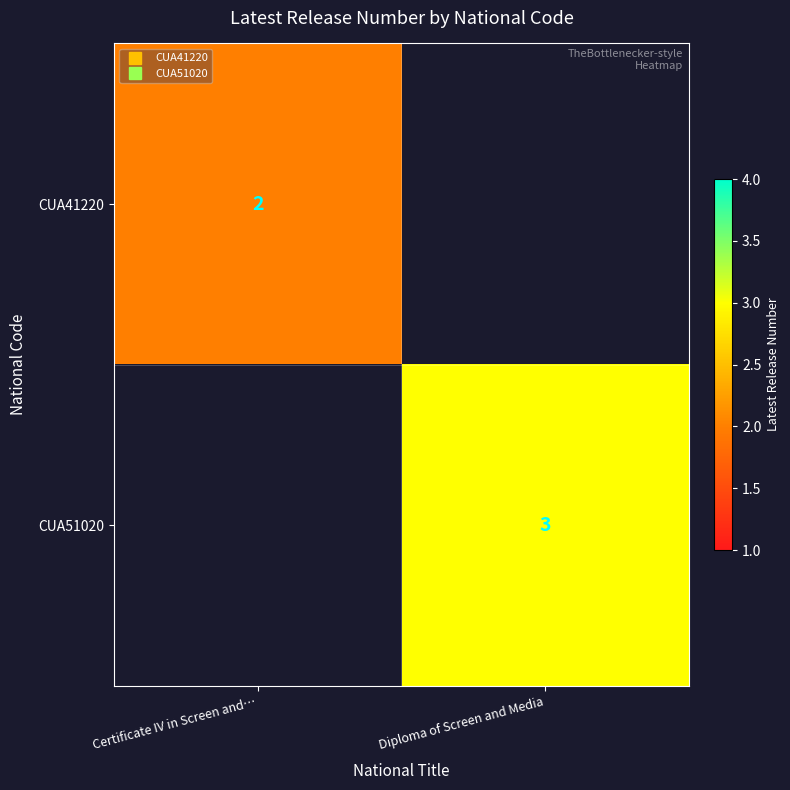

How many series are shown in this chart?

2